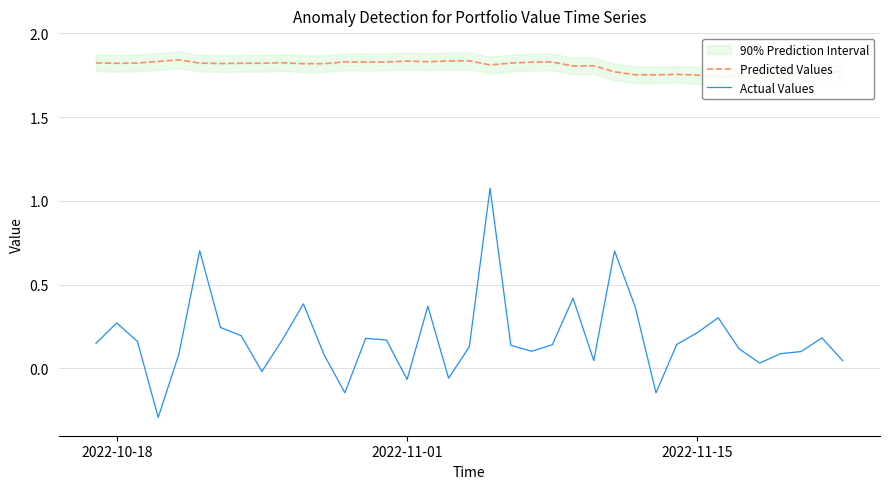

What is the difference between the maximum and minimum values in the Predicted Values series?

0.1